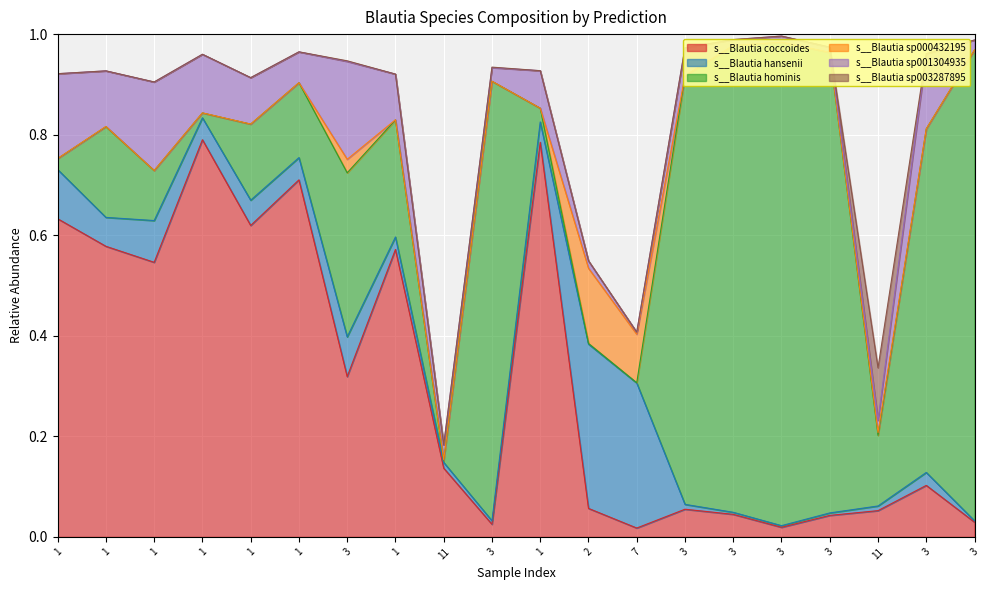

What is the maximum value shown in the chart?

1.0